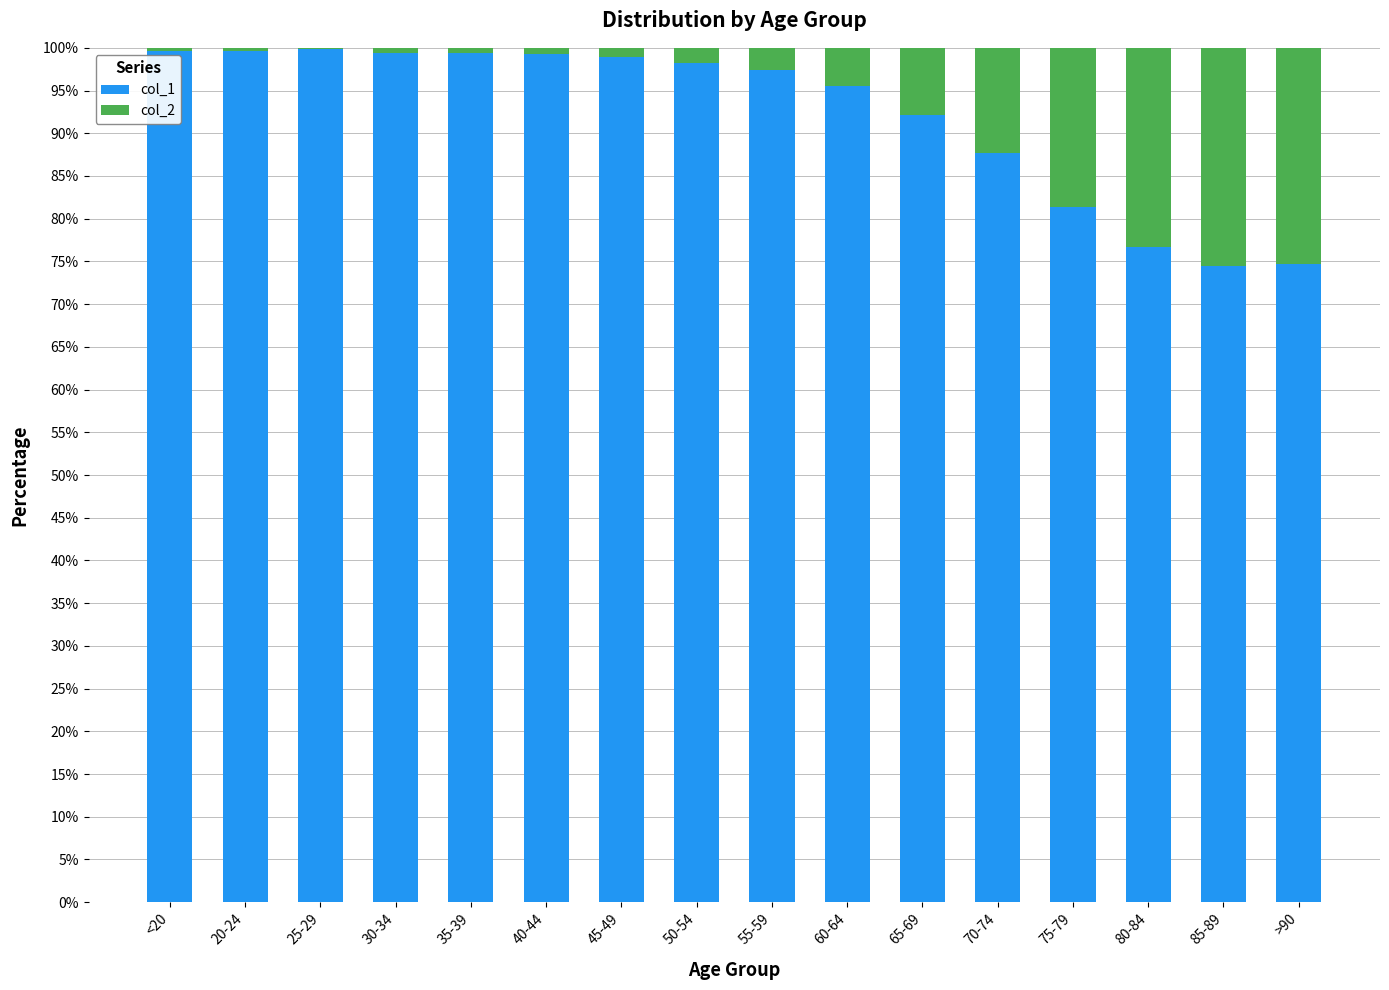

Count the number of data series in this chart.

2